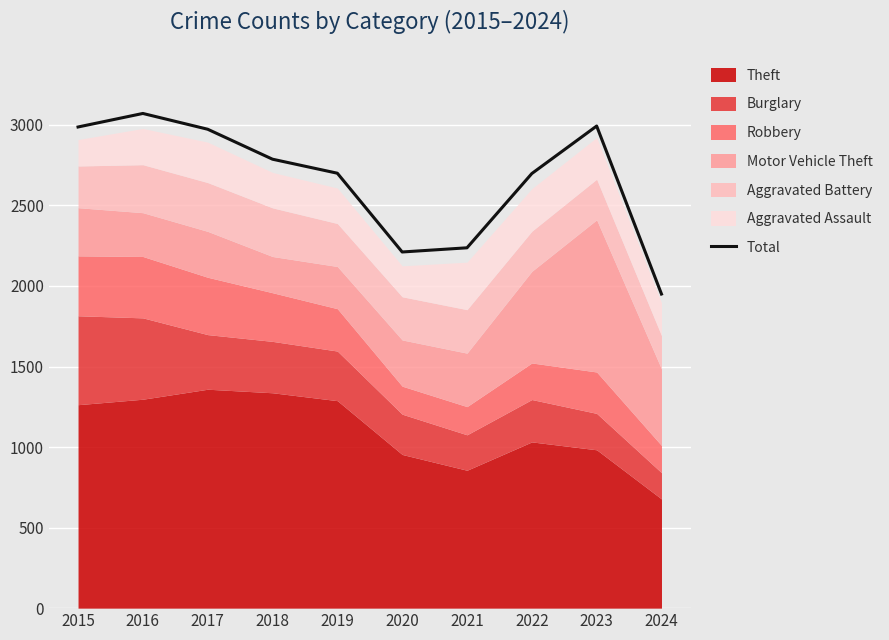

The value of Total at 2015 is 2987. True or false?

True